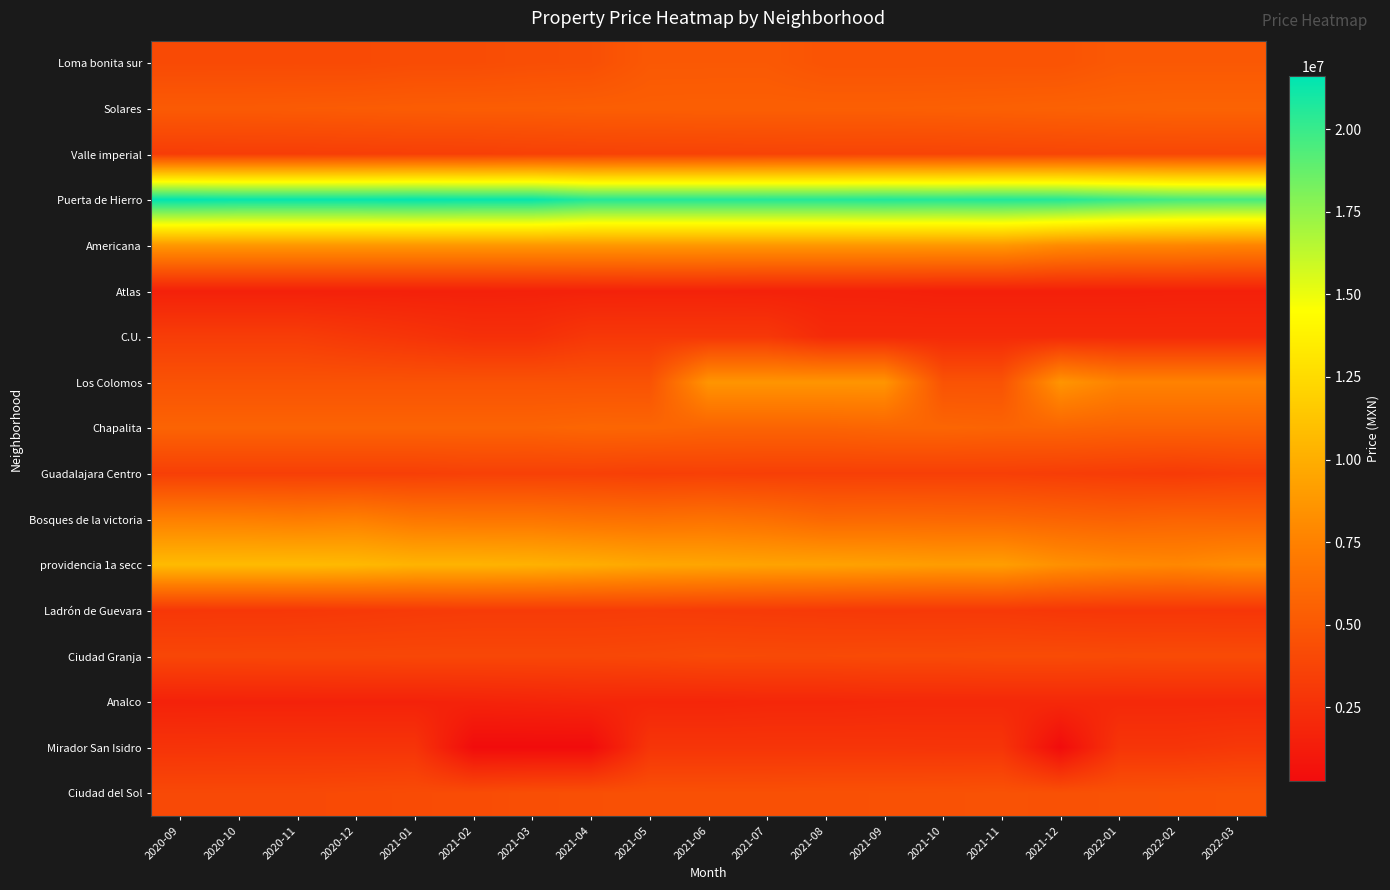

Between 2021-09 and 2020-10, which is larger?

2021-09